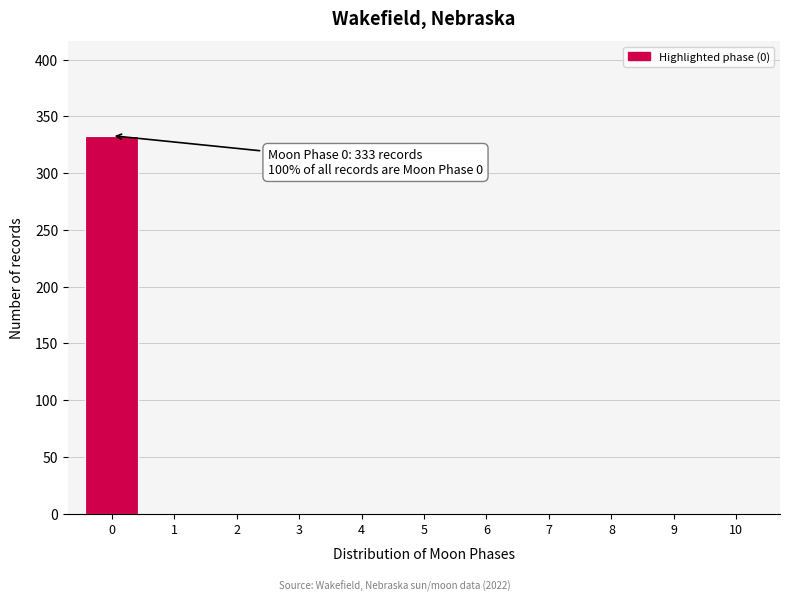

Reading right to left, transcribe all the data shown in this chart.

10=0	9=0	8=0	7=0	6=0	5=0	4=0	3=0	2=0	1=0	0=333